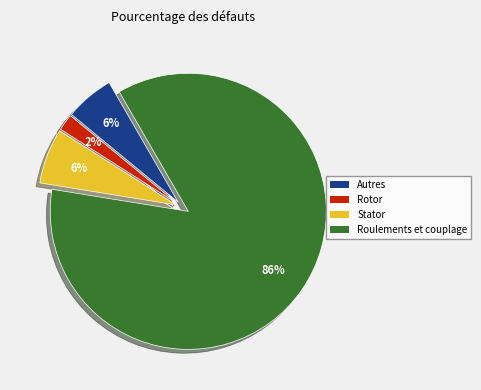

To the nearest percent, what is the difference between the largest and smallest slice percentages?

84%